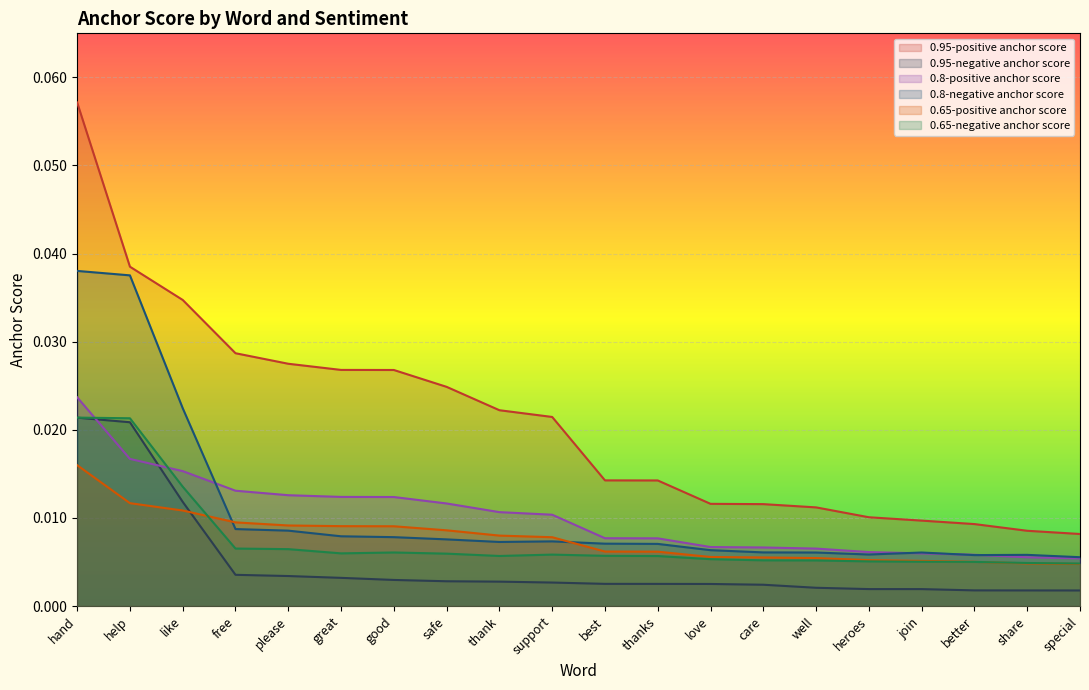

What is the label of the 19th point from the left?

share